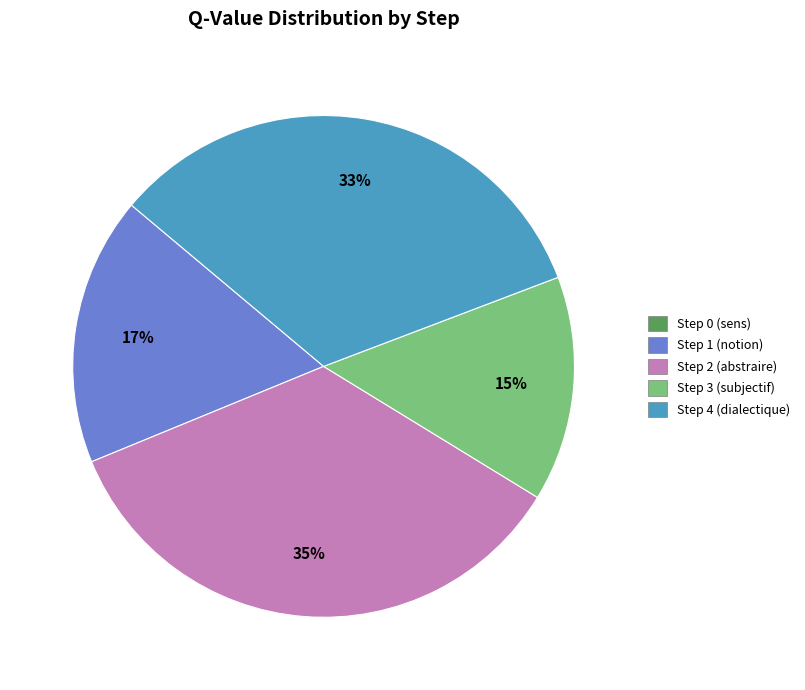

To the nearest percent, what portion does Step 2 (abstraire) represent?

35%